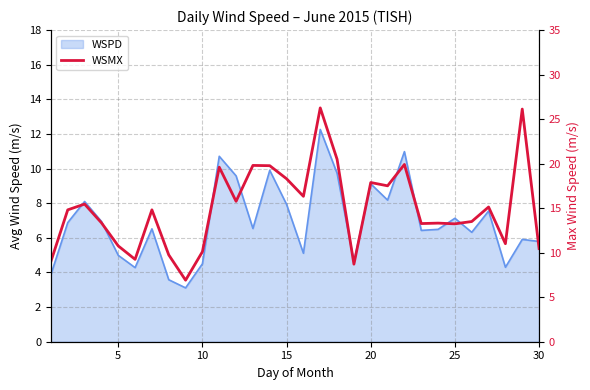

The value at 11 is 10.8. True or false?

False